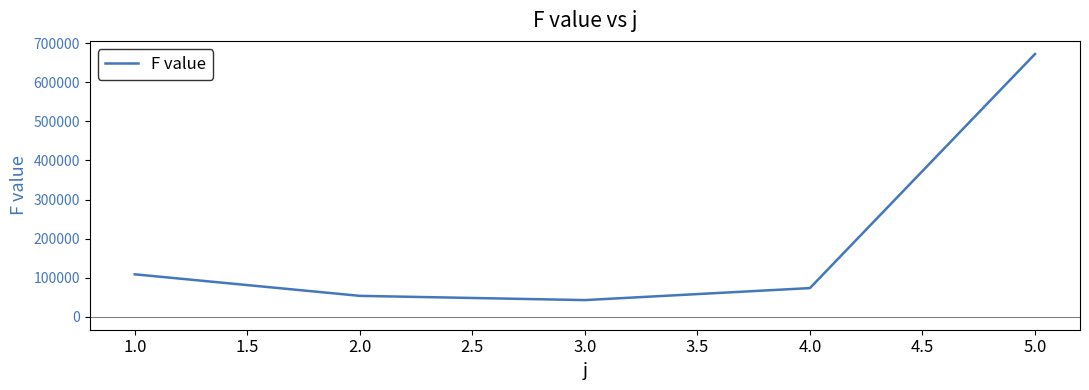

What is the change in value from 1.0 to 3.0?

-66061.0